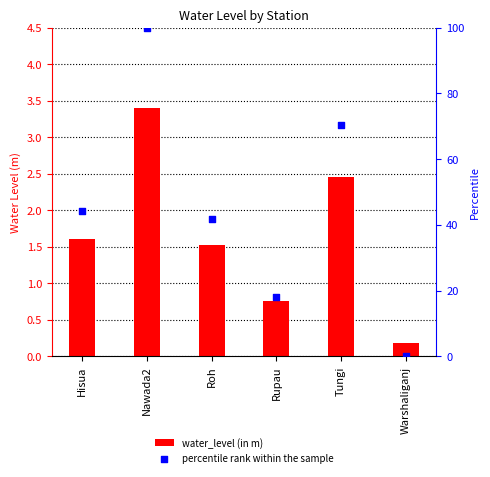

At which category is the sum across all series the highest?

Nawada2